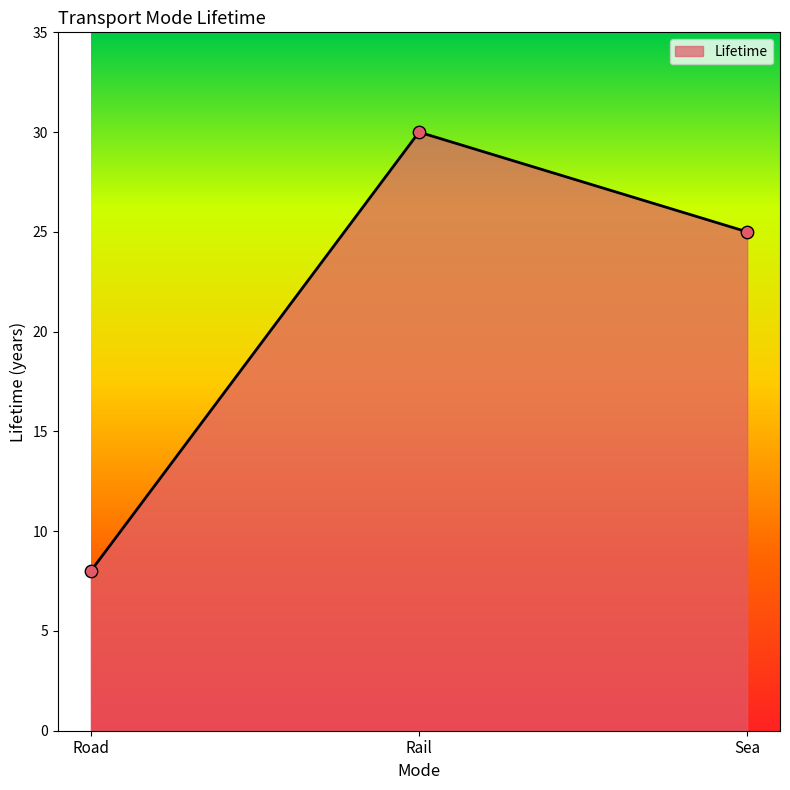

What is the ratio of the value at Road to the value at Sea?

0.3